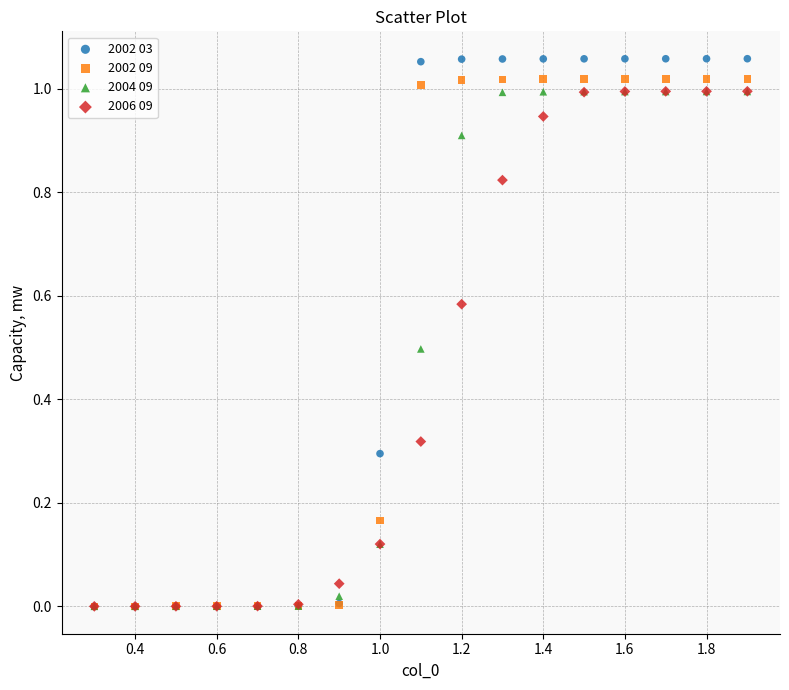

What are all the series names shown in the legend?

2002 03, 2002 09, 2004 09, 2006 09